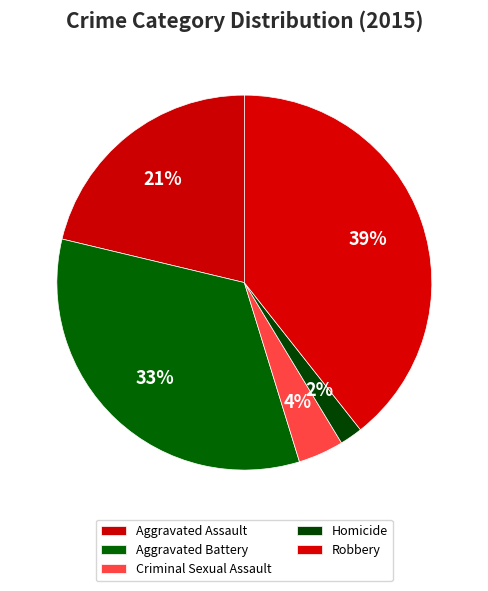

Is there any slice that represents more than half of the pie?

No